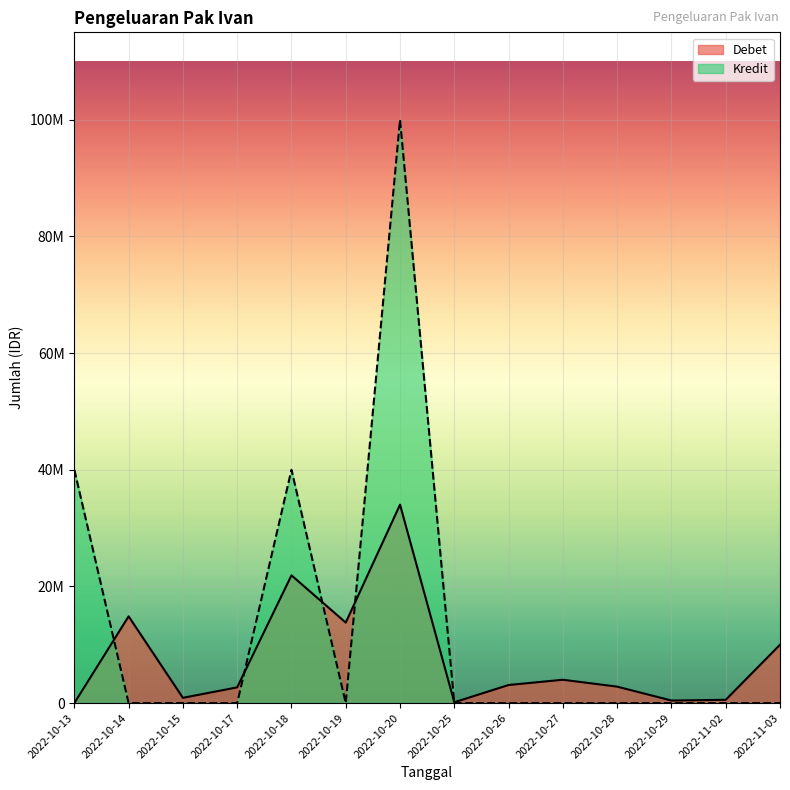

What is the label of the 7th point from the right?

2022-10-25